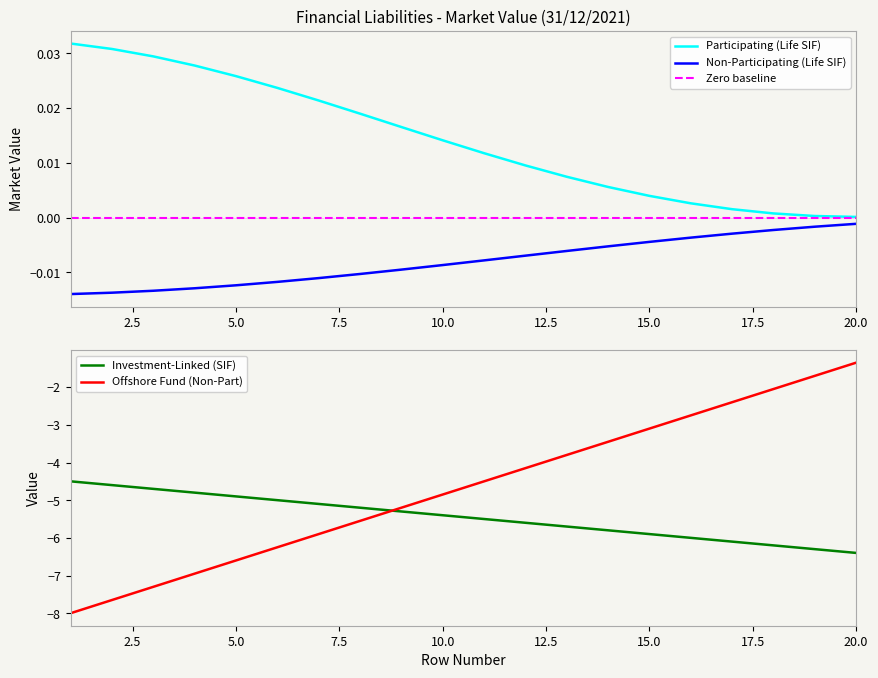

True or false: Non-Participating (Life SIF) and Participating (Life SIF) intersect in this chart.

False